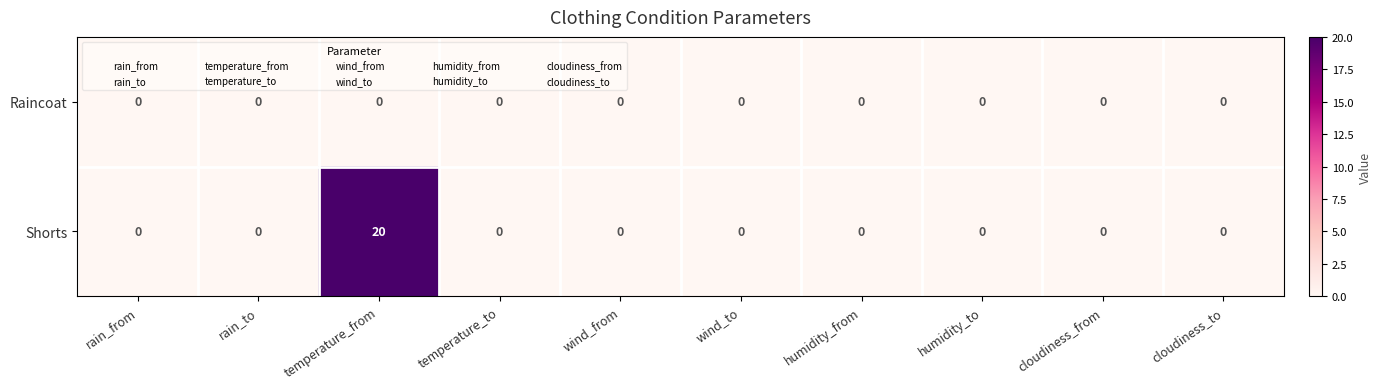

How many positive values does the Shorts series have?

1